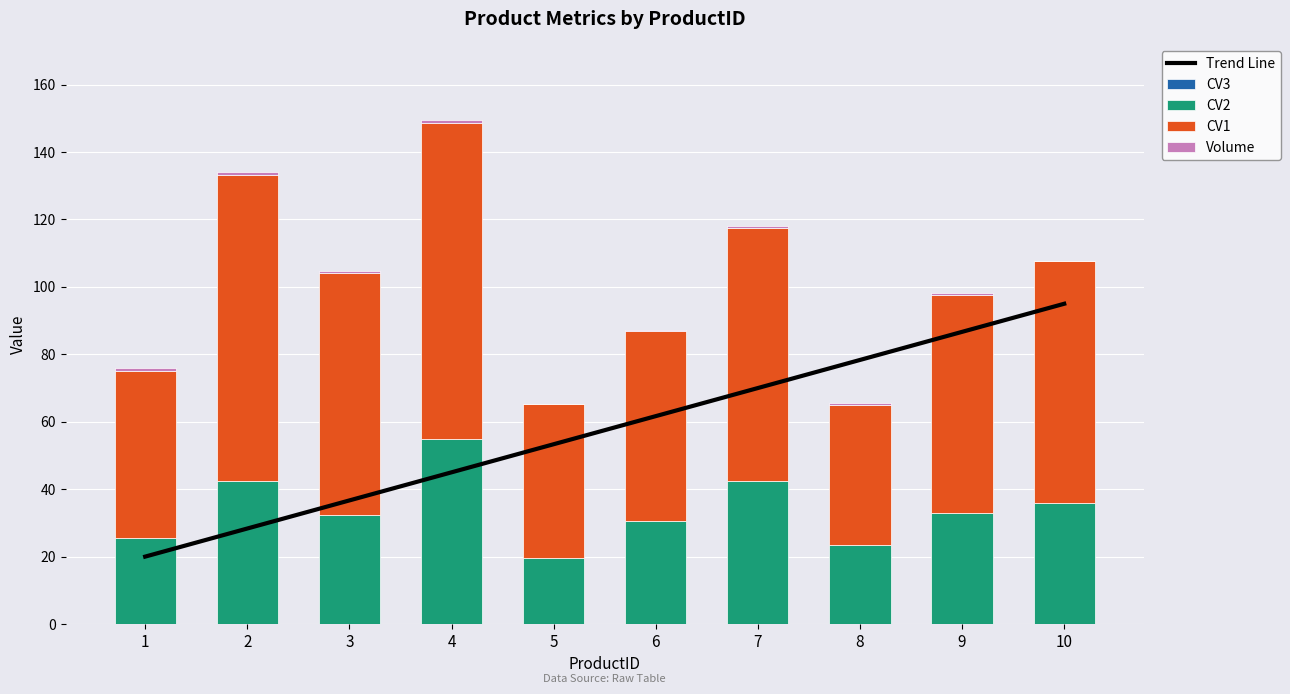

Is it true that CV3 equals 0.0 at 5?

True